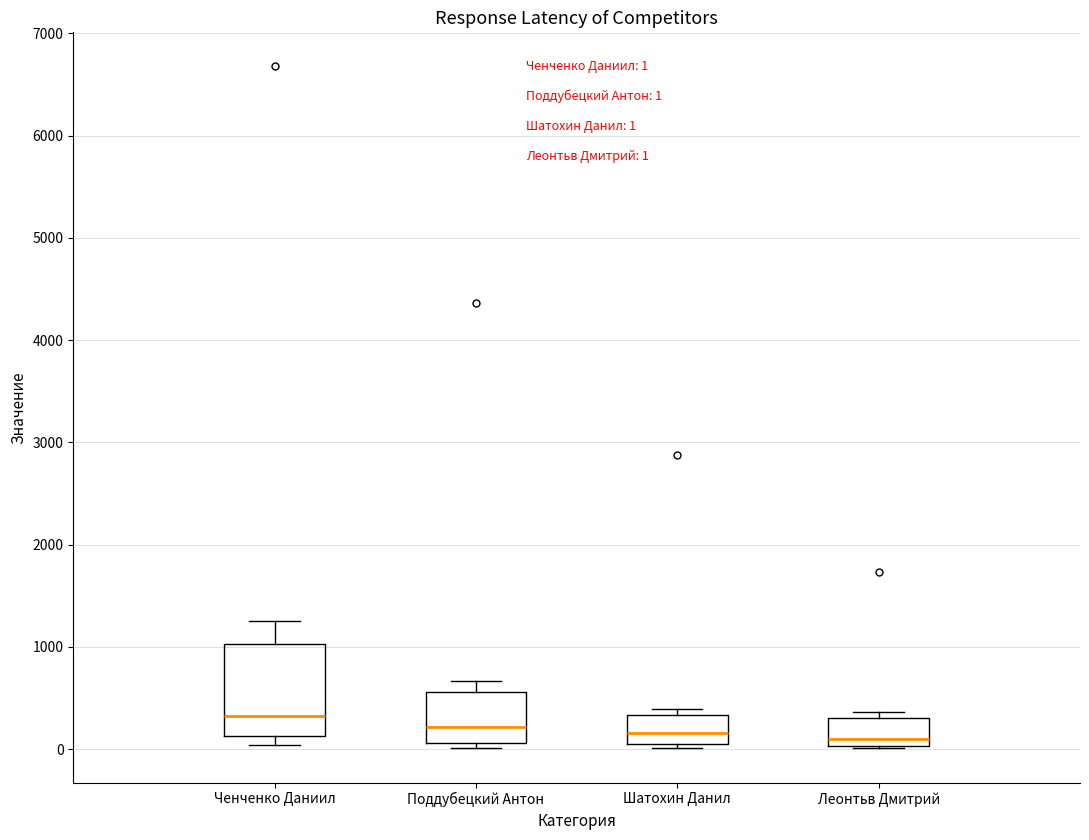

Which box is the tallest, from its lower edge to its upper edge?

Ченченко Даниил